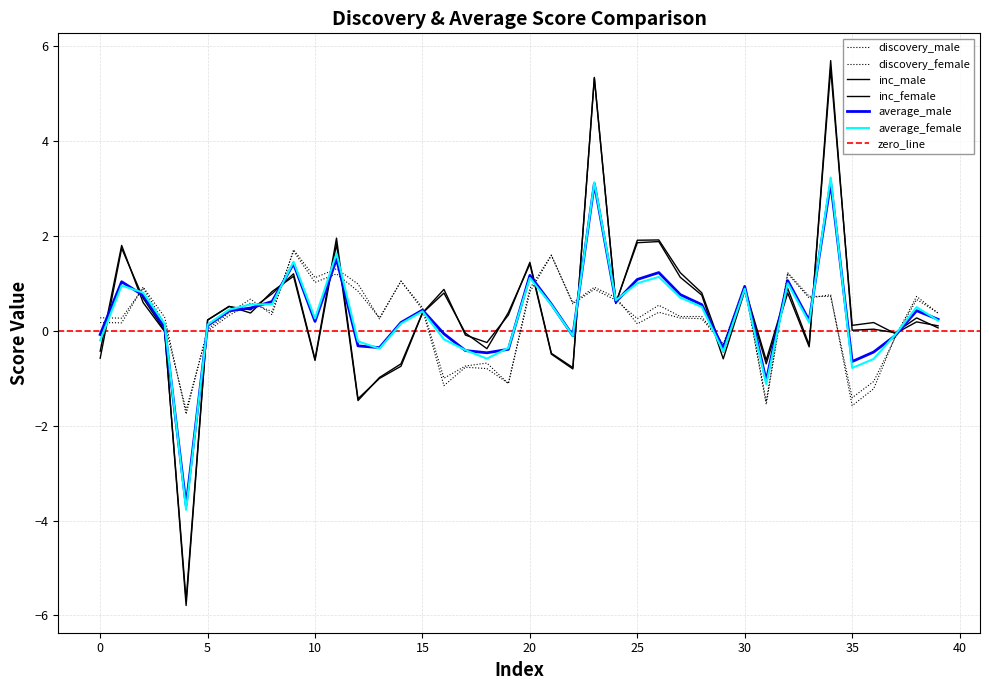

How many negative values does the discovery_female series have?

10